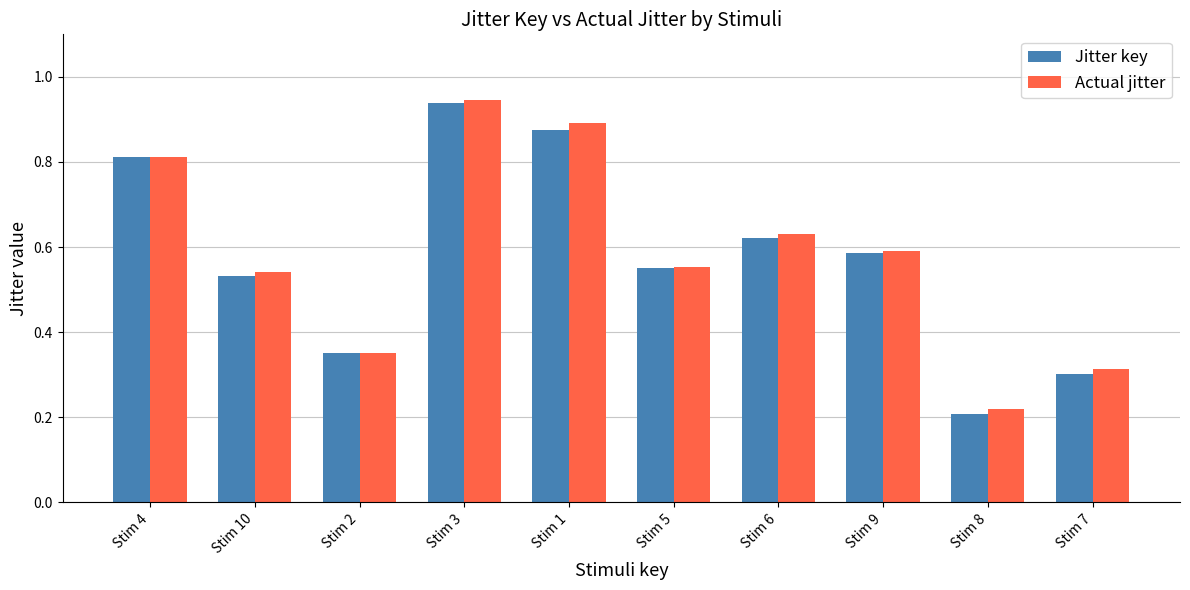

What is the highest value of the Jitter key series?

0.9